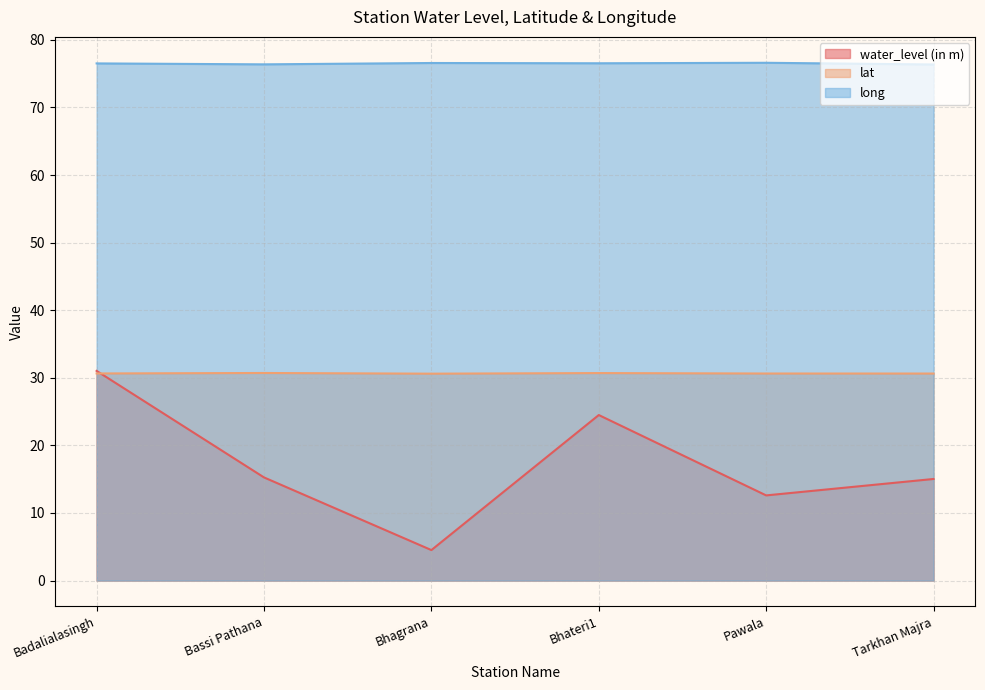

True or false: water_level (in m) and long intersect in this chart.

False